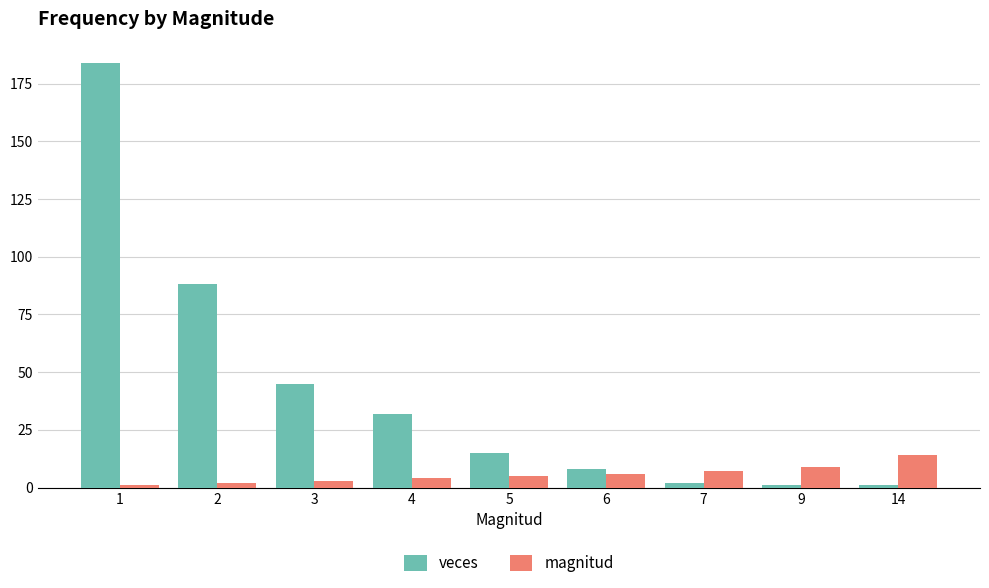

Rank the series by their maximum value, from highest to lowest.

veces, magnitud